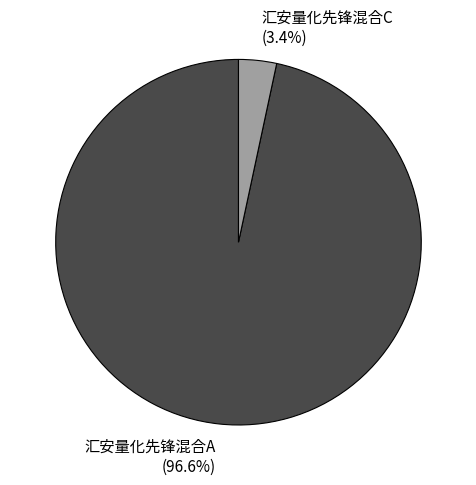

Which has a higher value, 汇安量化先锋混合A or 汇安量化先锋混合C?

汇安量化先锋混合A